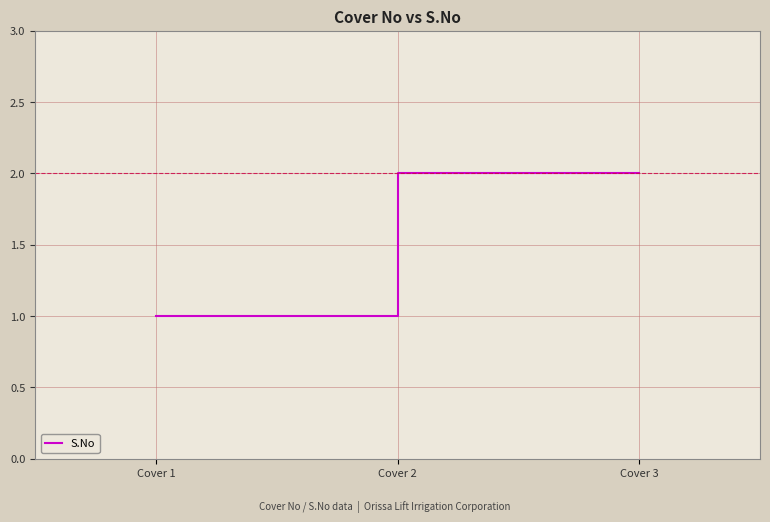

Is it true that the value at Cover 1 is 1?

True